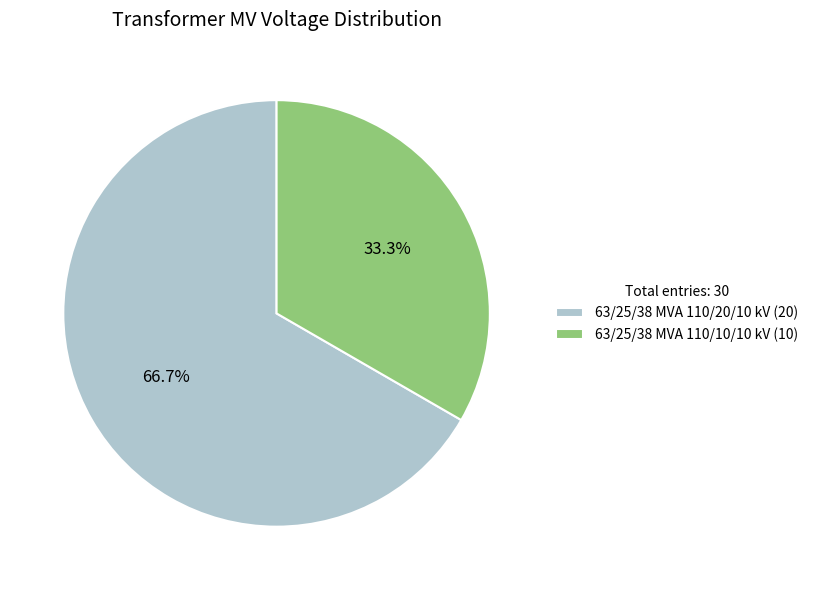

How many segments does this pie chart have?

2